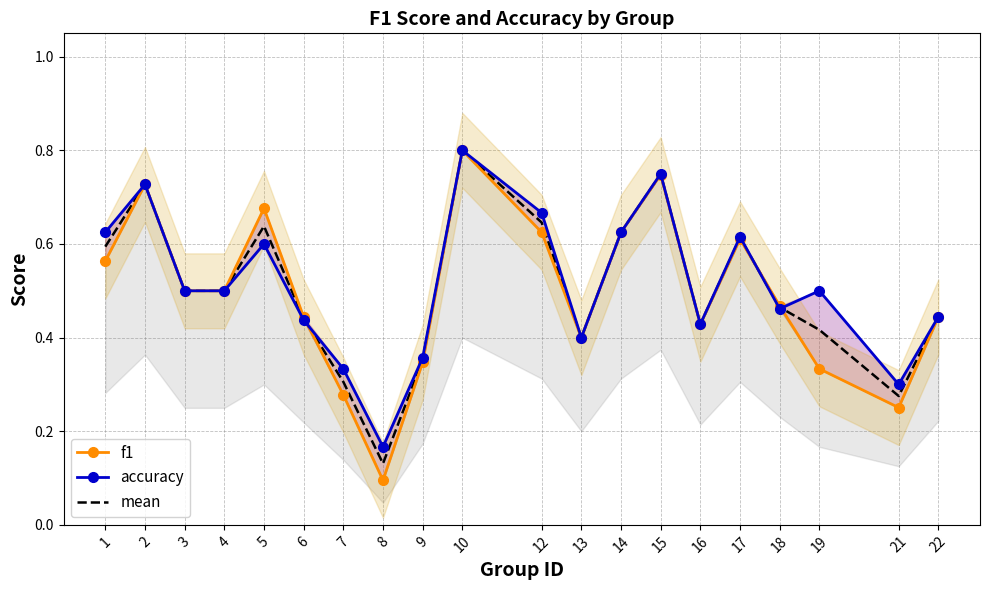

At which category does f1 reach its first local valley?

8